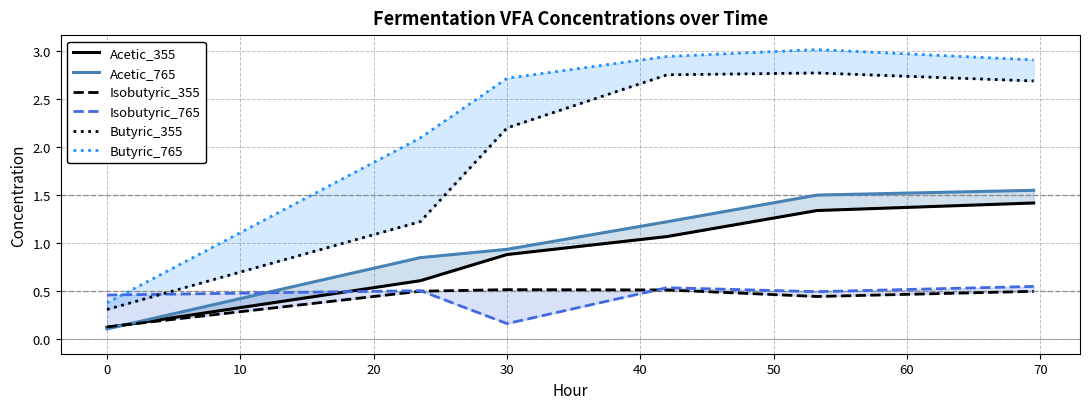

True or false: Acetic_765 has more than 0 interior local peaks.

False